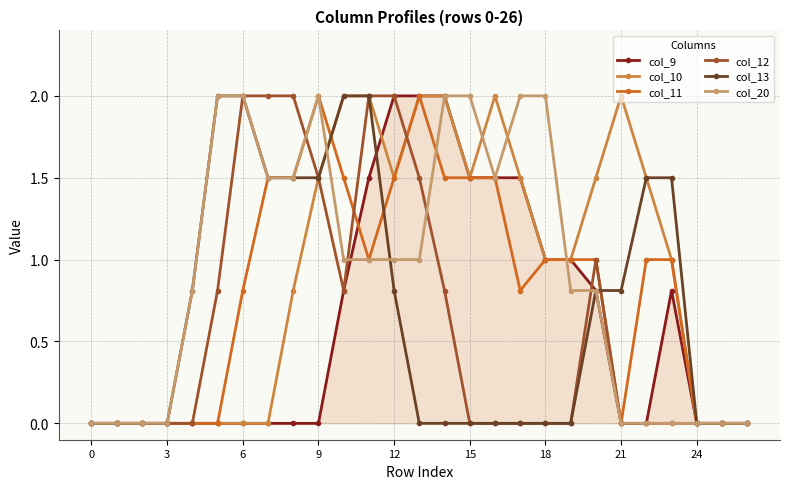

What is the maximum value shown in the chart?

2.0